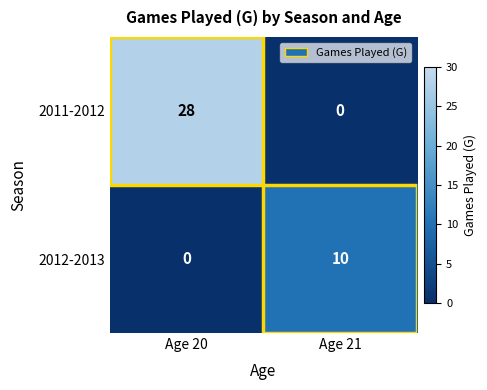

Which series has the largest range (max minus min)?

2011-2012